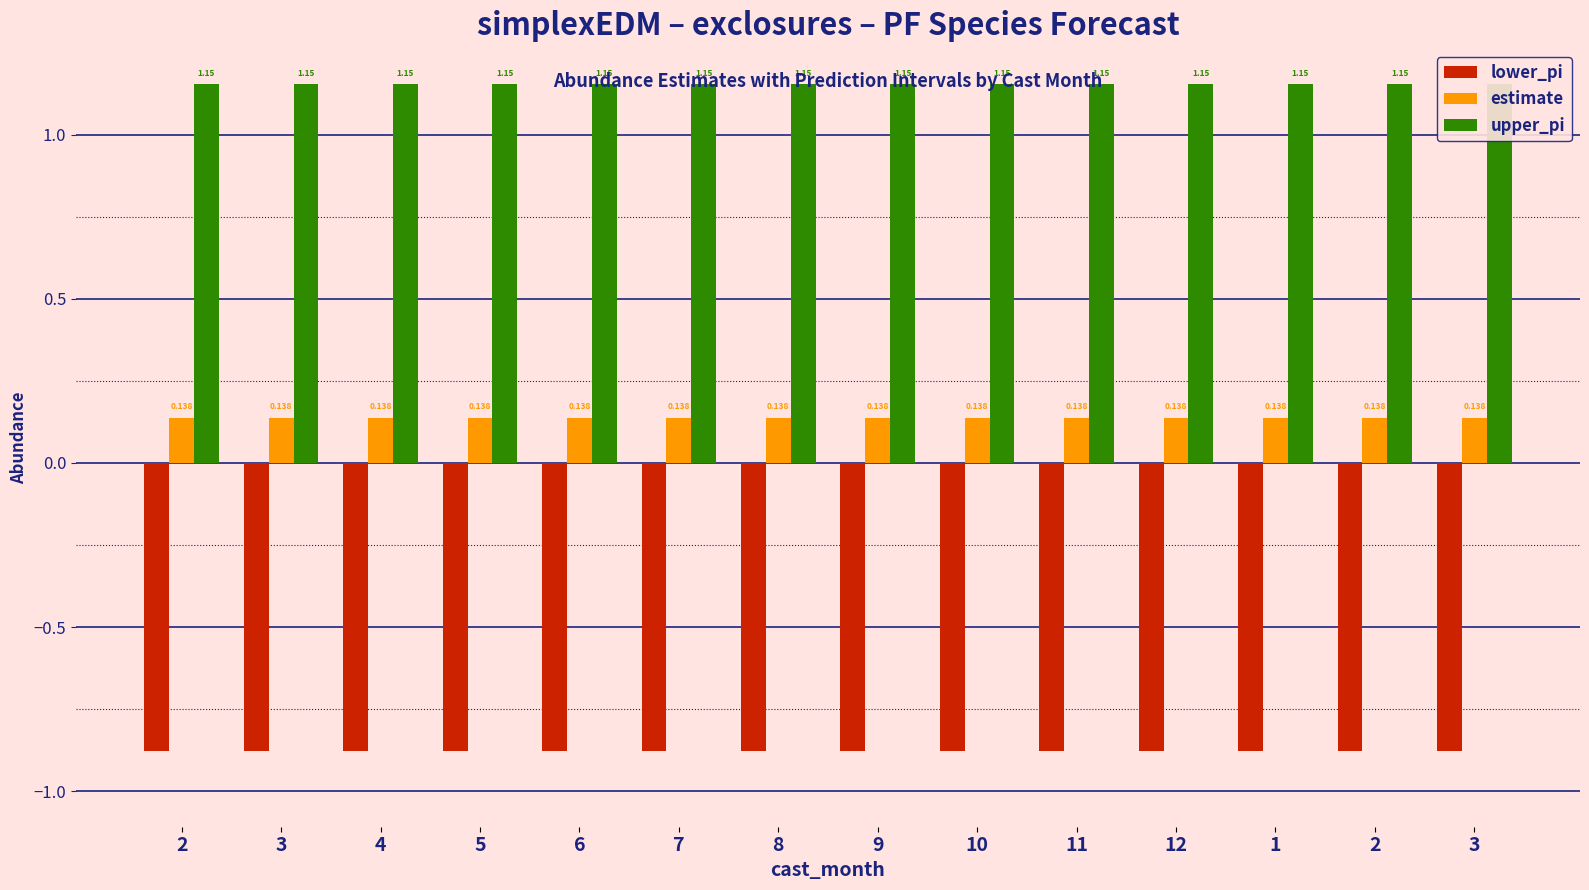

Rank the series at 7 from highest to lowest value.

upper_pi, estimate, lower_pi